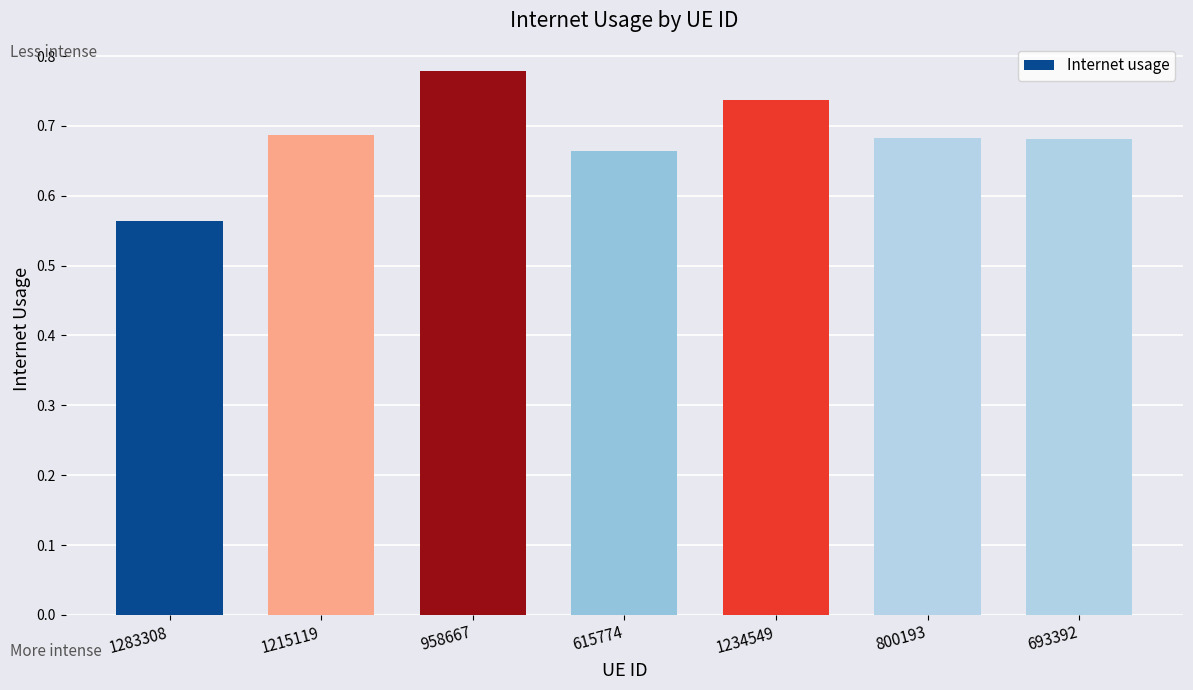

What position from the right is 693392?

1